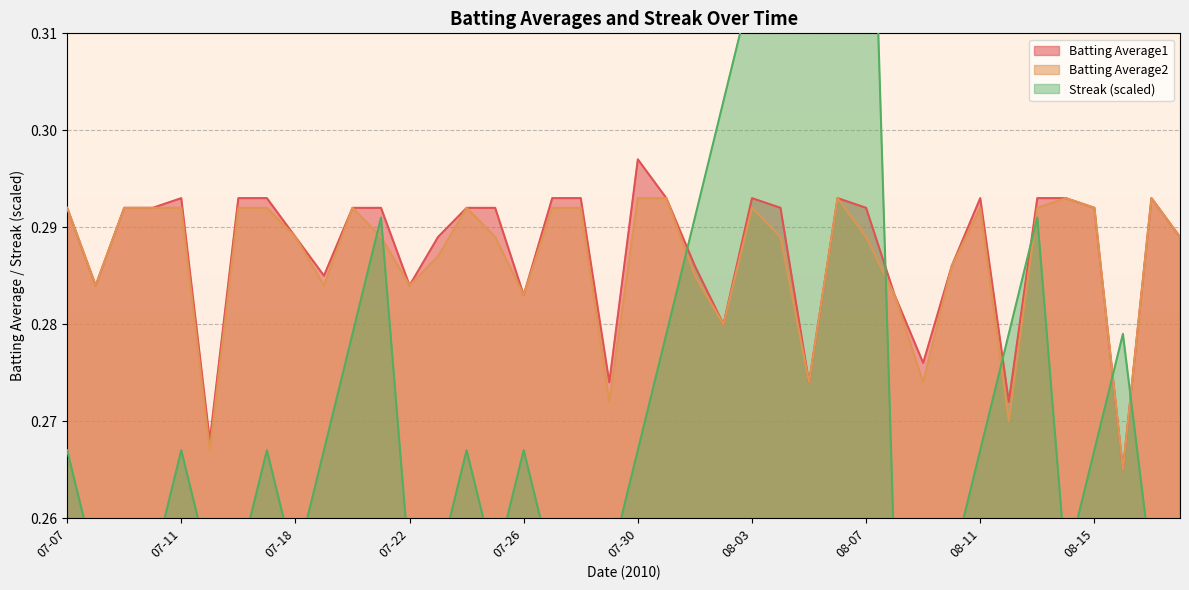

At which label does Batting Average1 reach its peak?

07-30